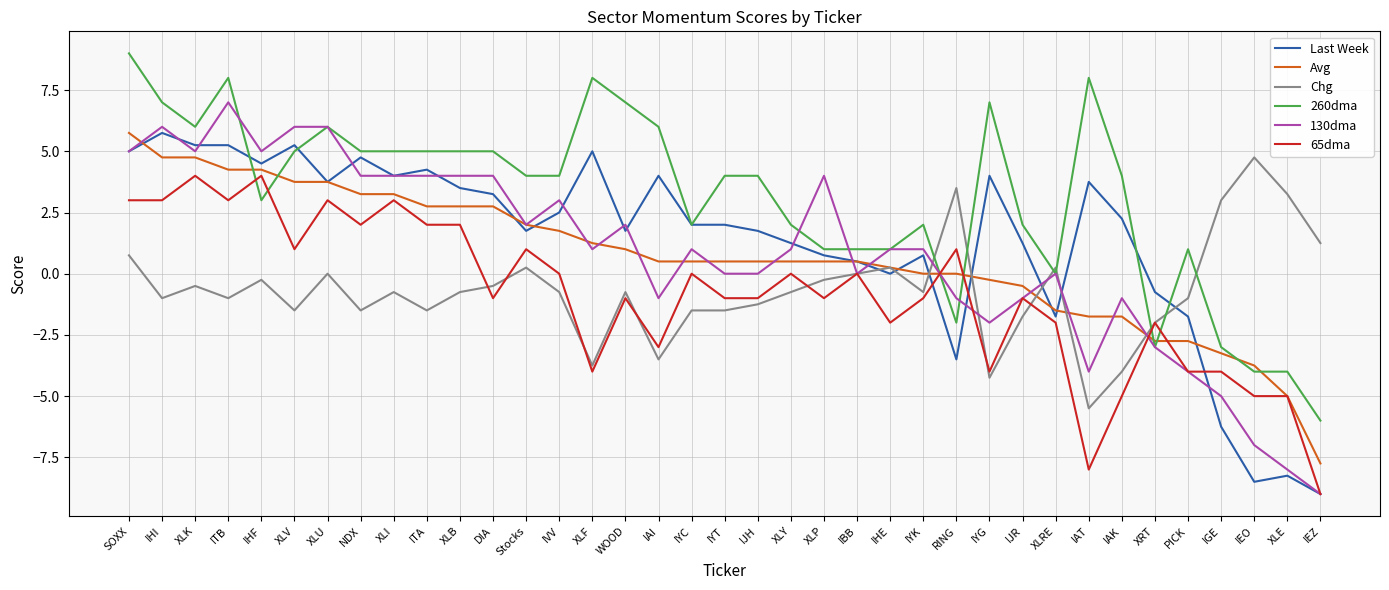

What position from the left is SOXX?

1